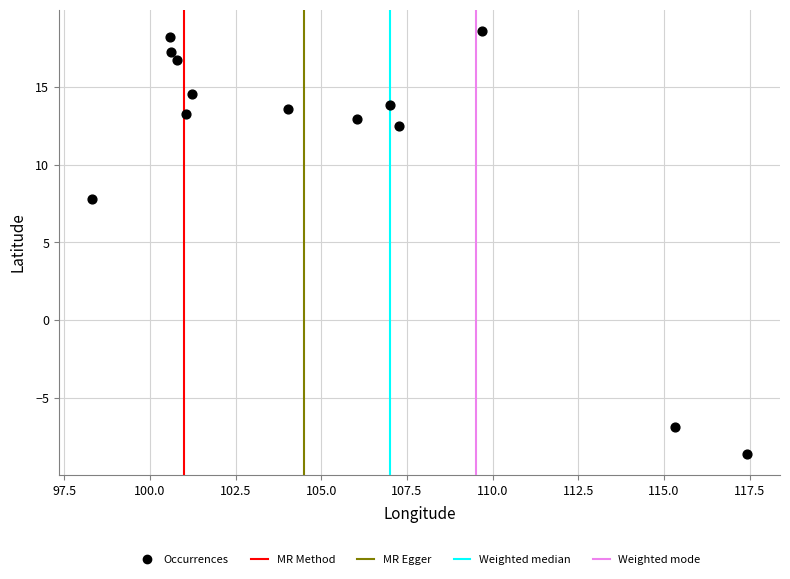

What Y value in the scatter plot is closest to 5?

7.8